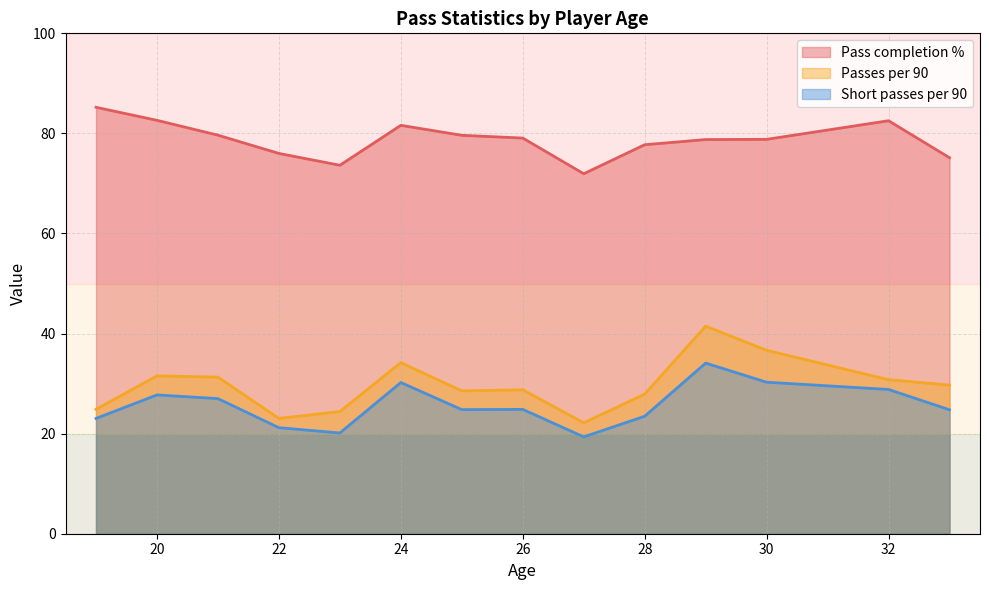

Count the number of categories in the chart.

14